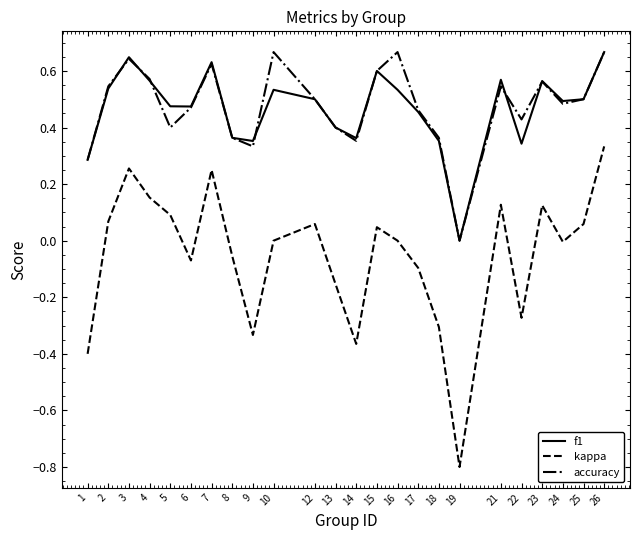

Which series has the largest range (max minus min)?

kappa